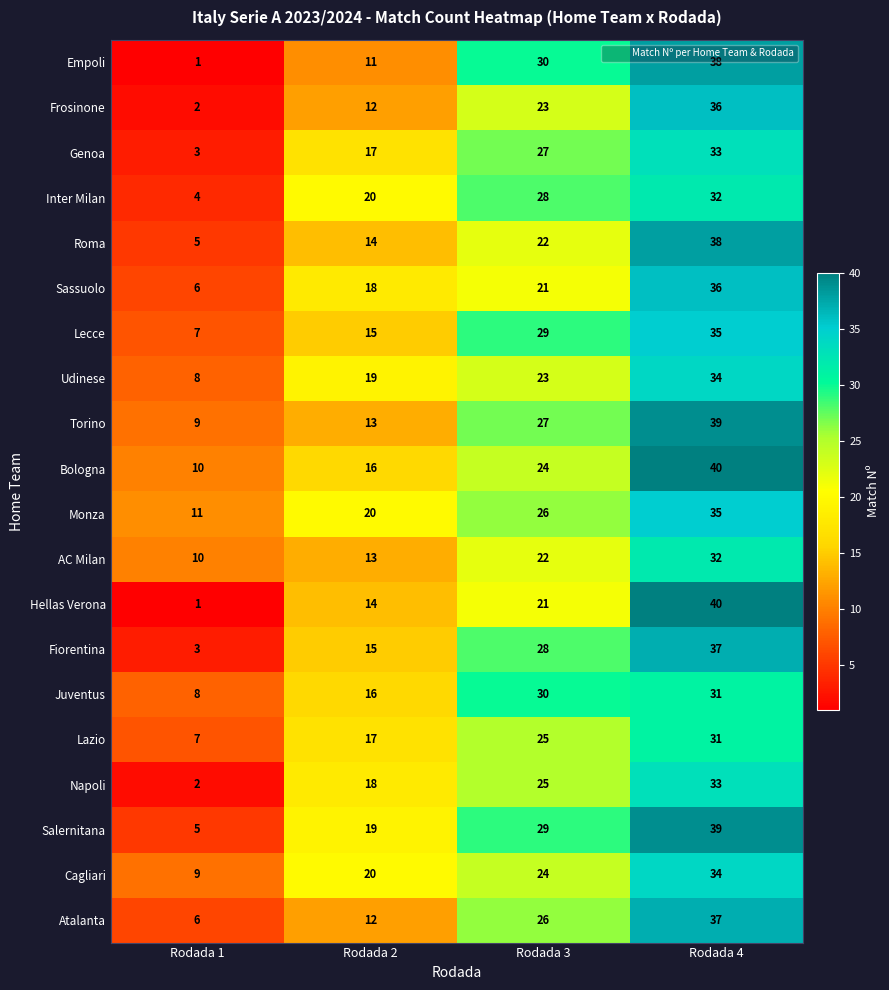

Rank the categories by Monza value from lowest to highest.

Rodada 1, Rodada 2, Rodada 3, Rodada 4